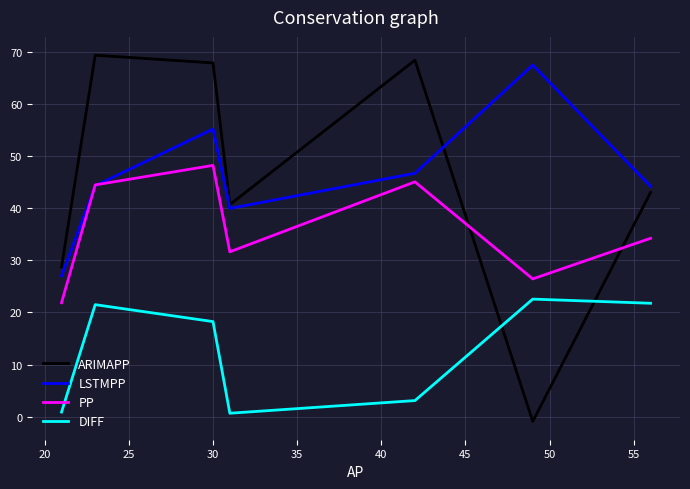

At how many categories does at least one series exceed 67?

4